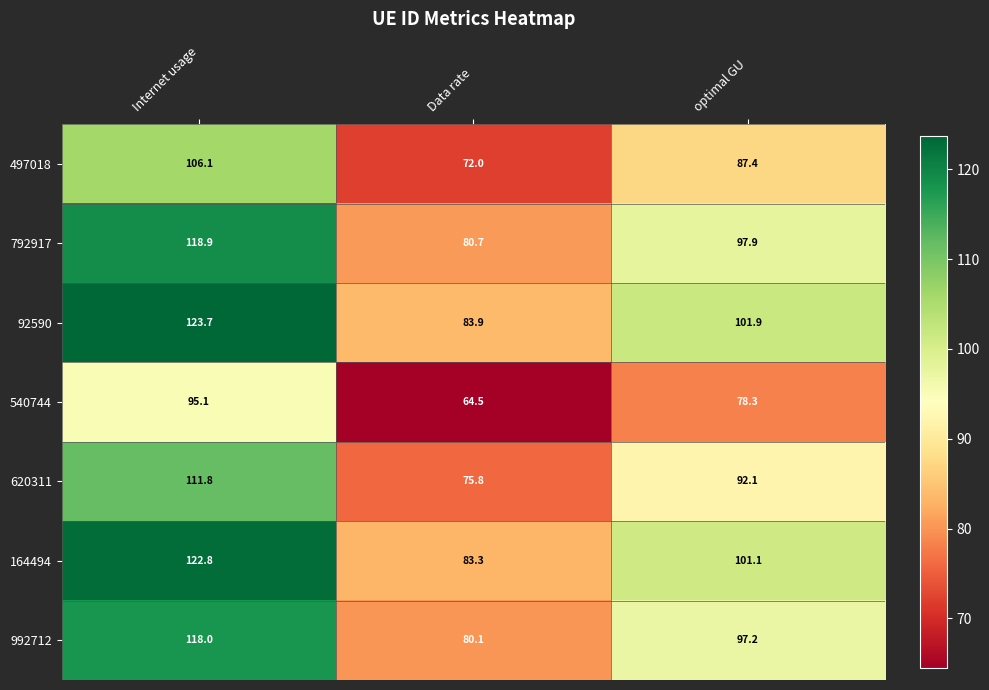

How many data points does each series have?

3